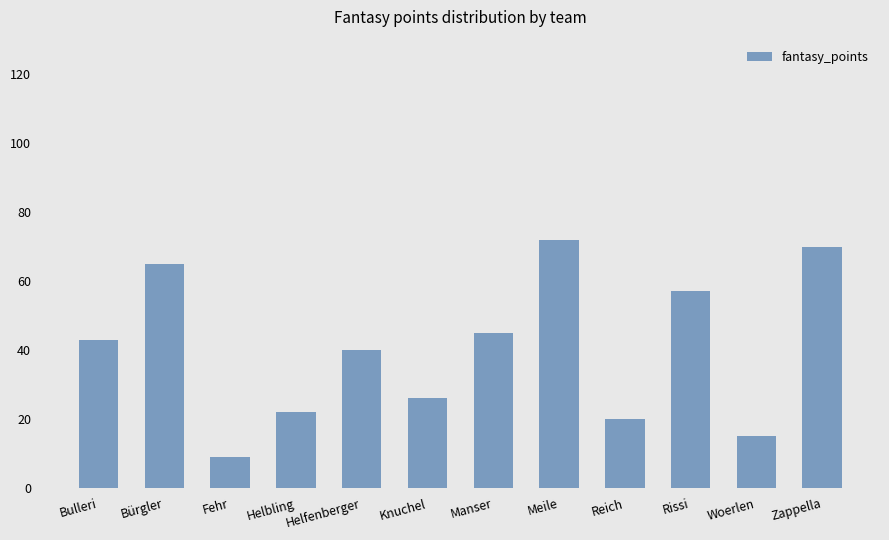

The chart shows a value of 6 at Woerlen. True or false?

False